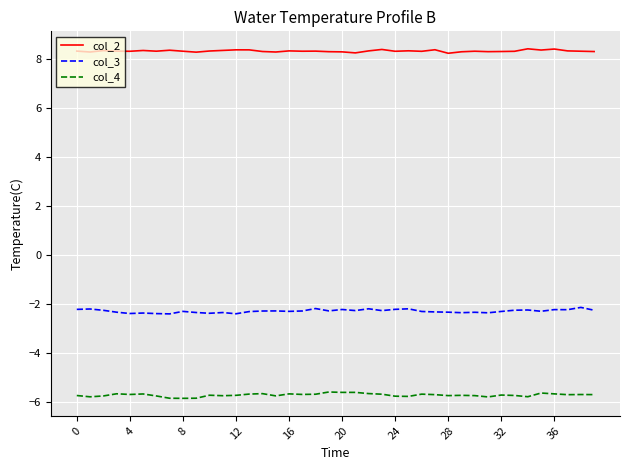

Which series has the largest total across all categories?

col_2